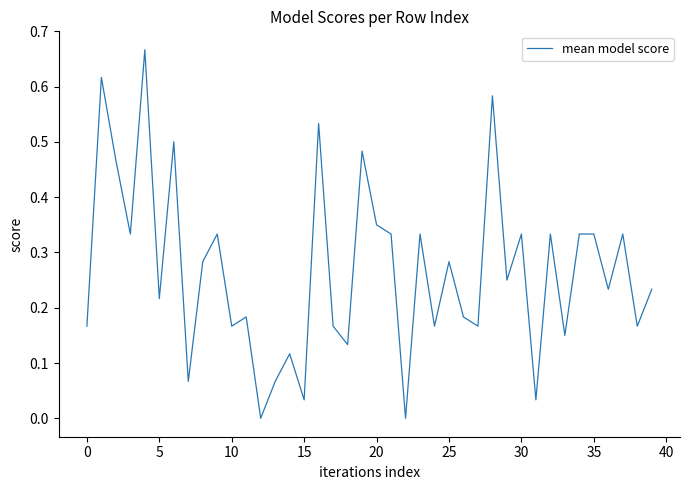

Reading right to left, what are all the values shown in this chart?

0.2	0.2	0.3	0.2	0.3	0.3	0.1	0.3	0.0	0.3	0.2	0.6	0.2	0.2	0.3	0.2	0.3	0.0	0.3	0.4	0.5	0.1	0.2	0.5	0.0	0.1	0.1	0.0	0.2	0.2	0.3	0.3	0.1	0.5	0.2	0.7	0.3	0.5	0.6	0.2